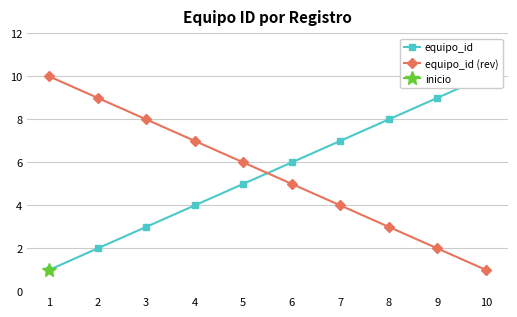

What is the difference between the highest and lowest values at 3?

5